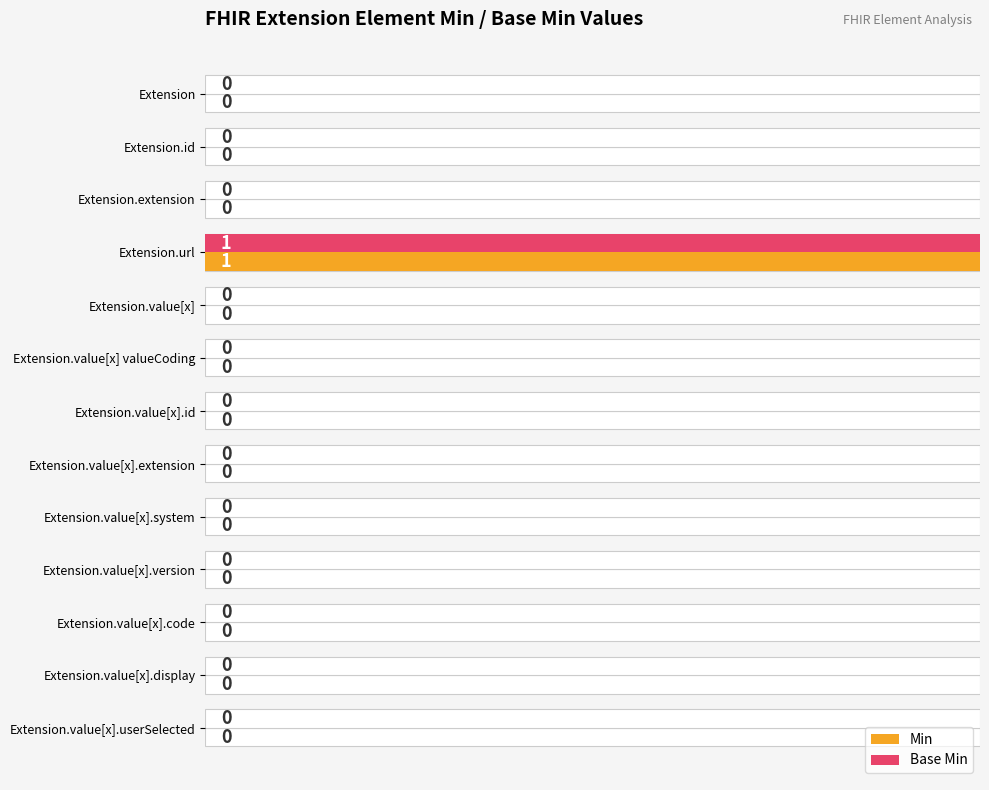

The Base Min series shows 0 at Extension. True or false?

True